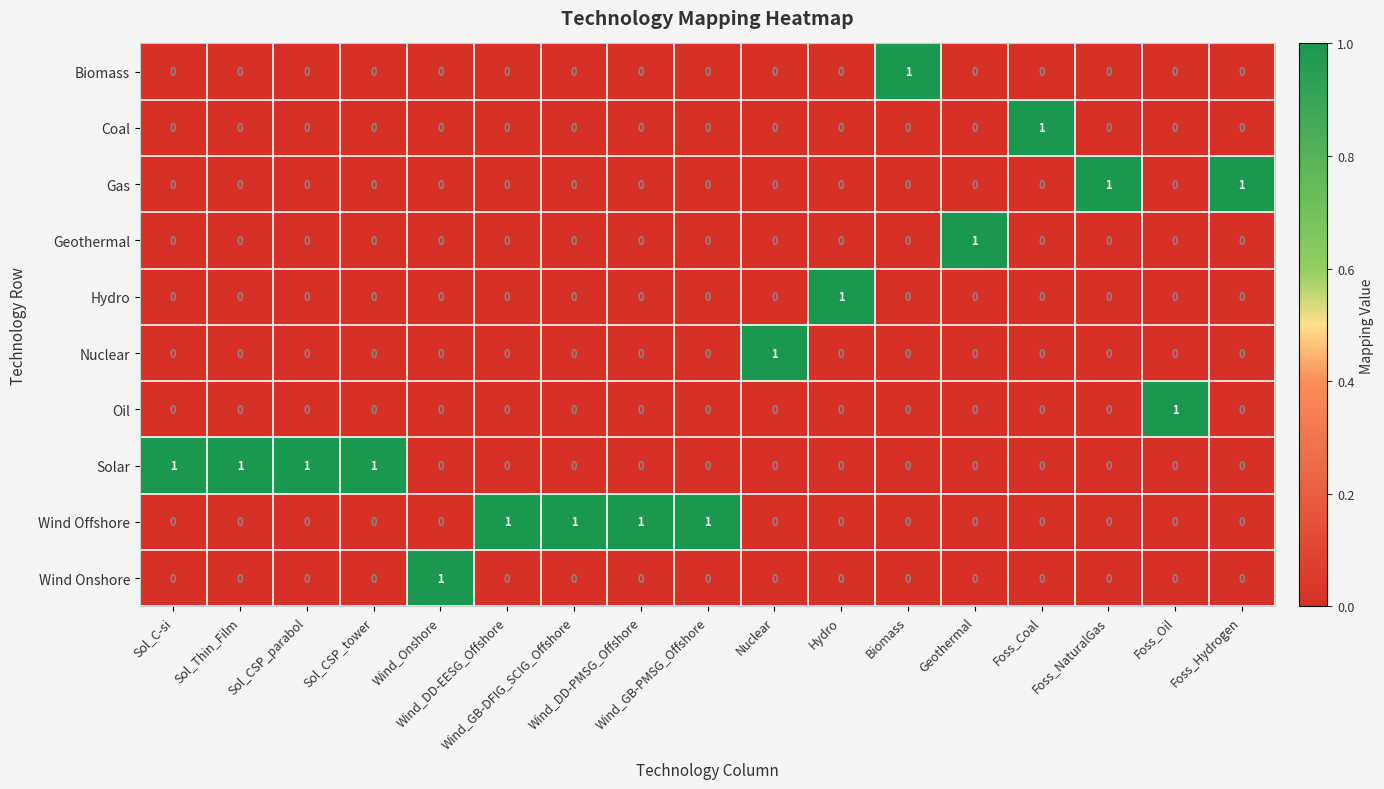

At how many categories does at least one series exceed 0?

17